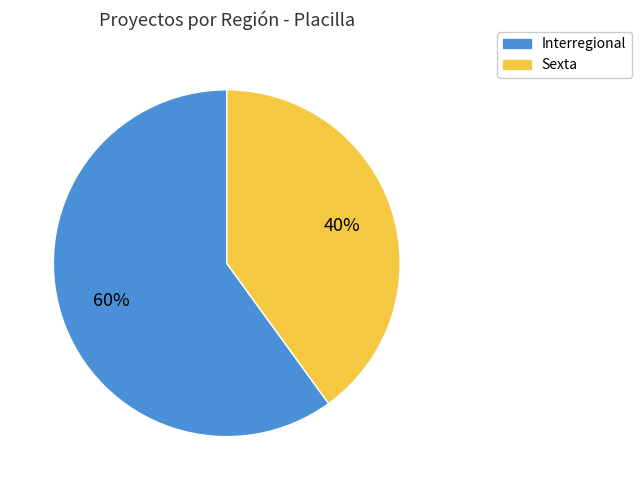

To the nearest percent, what percentage of the pie is Interregional?

60%